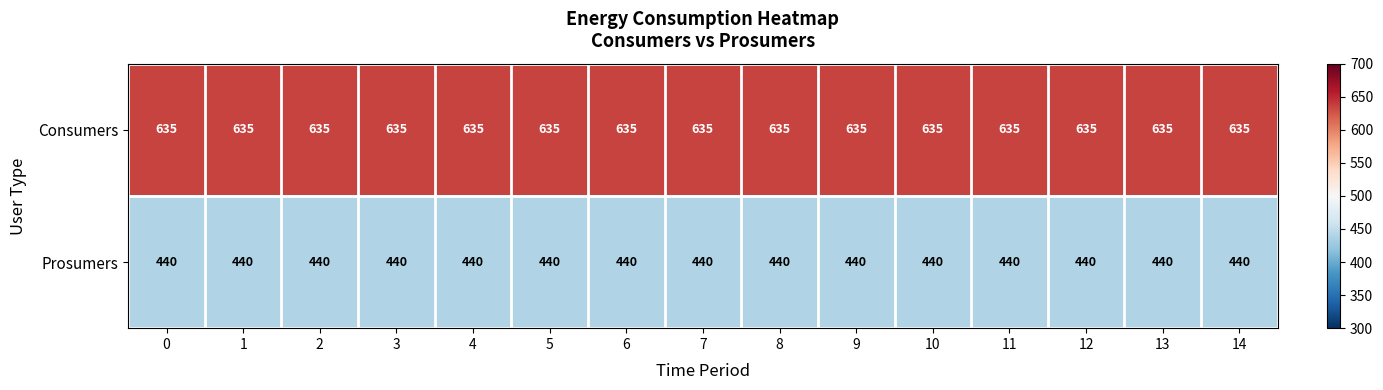

What is the maximum value shown in the chart?

635